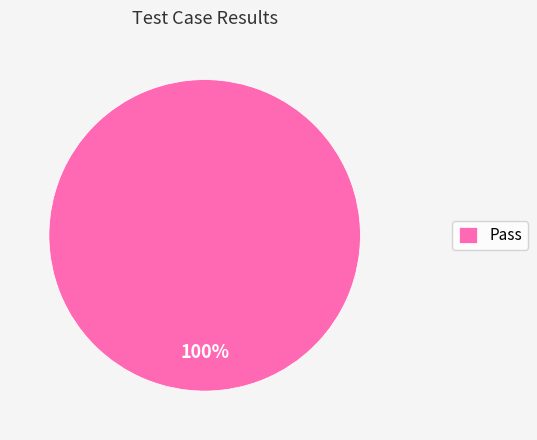

To the nearest percent, what percentage of the pie is Pass?

100%